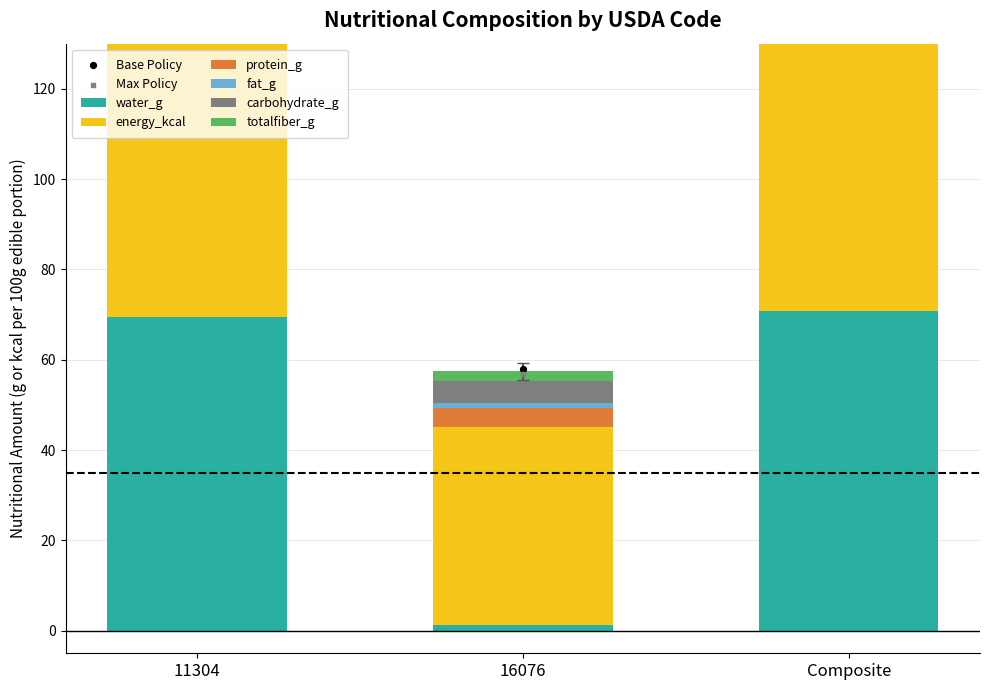

What is the total value across all series at Composite?

221.3